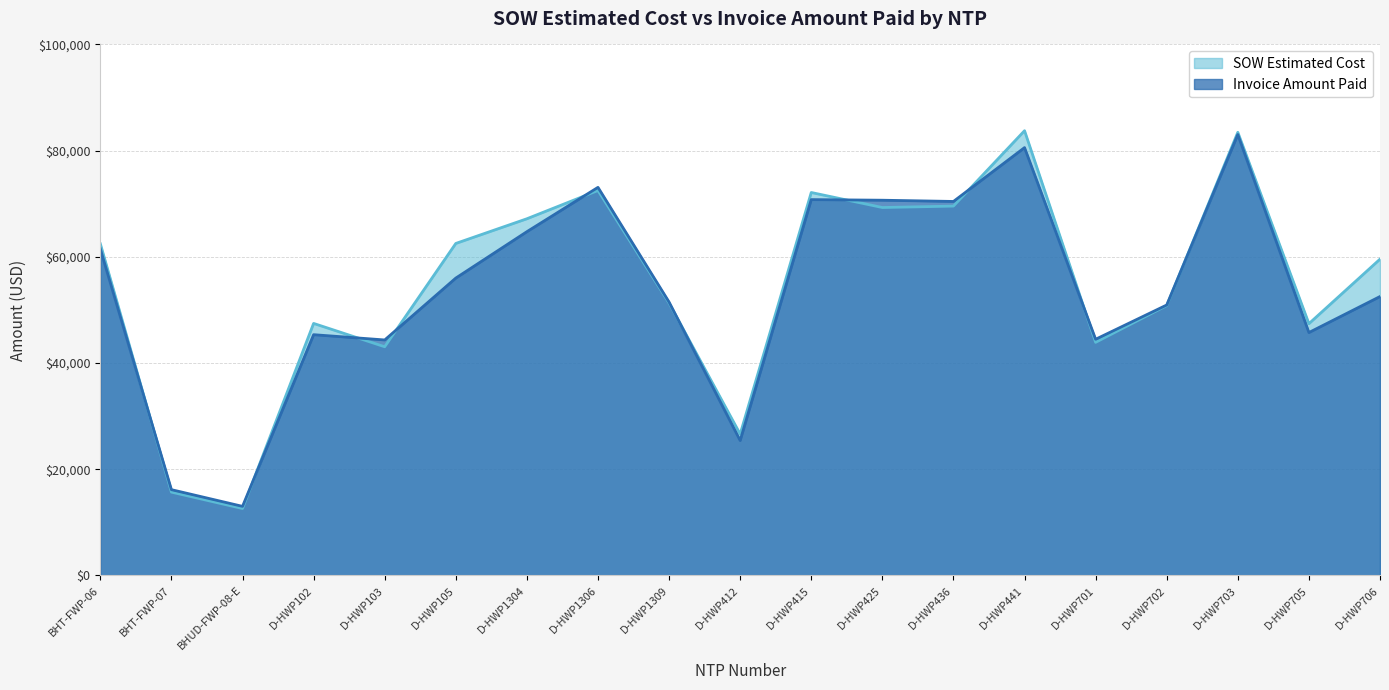

Reading right to left, transcribe all the data shown in this chart.

SOW Estimated Cost: 59562.5	47414.0	83462.0	50824.5	43895.5	83754.0	69555.0	69288.0	72118.0	26617.0	51295.0	72492.0	67171.5	62522.5	43064.0	47461.5	12601.5	15690.1	62460.4
Invoice Amount Paid: 52525.5	45744.0	83033.0	50928.5	44479.5	80572.5	70432.0	70664.0	70778.0	25405.0	51485.5	73087.5	64739.0	56001.0	44346.0	45340.0	13008.1	16153.8	61491.1